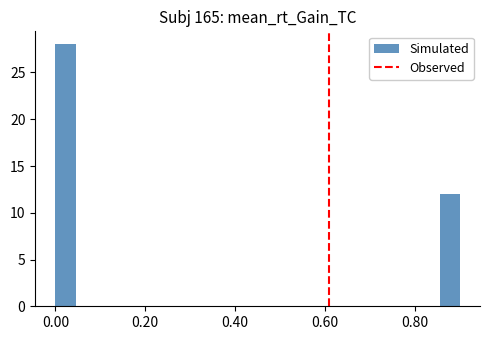

Read against the x-axis, roughly where is the centre of the tallest bar?

0.02